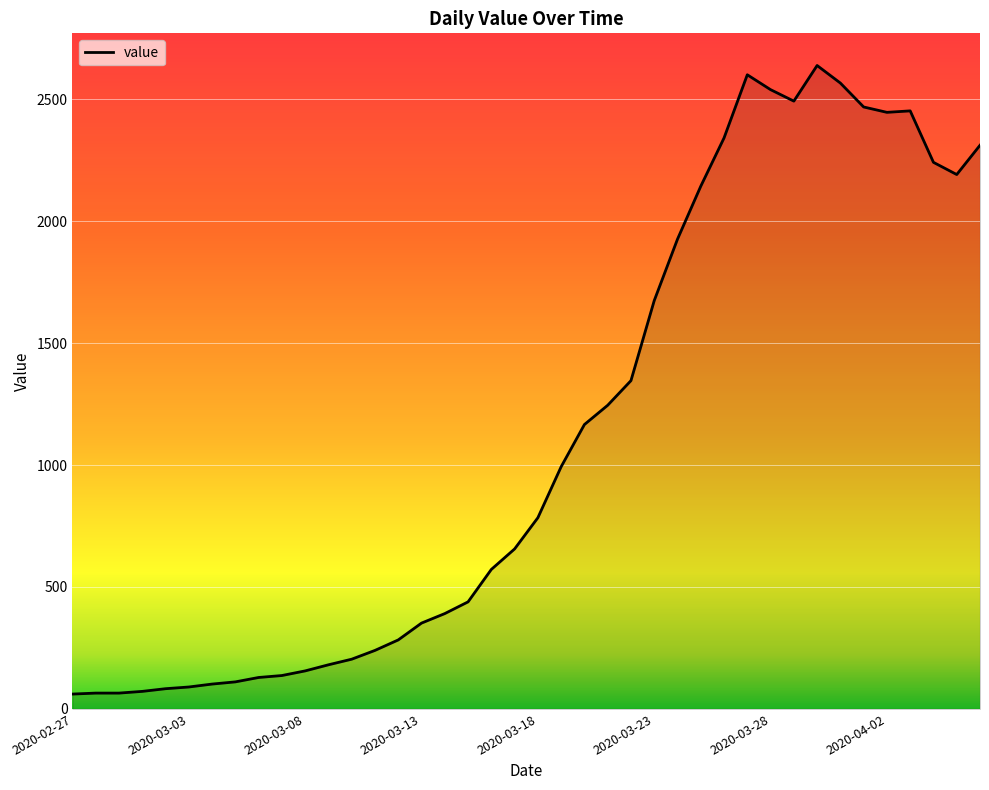

Reading right to left, list all the values displayed in this chart.

2020-04-06=2311	2020-04-05=2191	2020-04-04=2241	2020-04-03=2452	2020-04-02=2446	2020-04-01=2468	2020-03-31=2566	2020-03-30=2638	2020-03-29=2492	2020-03-28=2539	2020-03-27=2600	2020-03-26=2341	2020-03-25=2143	2020-03-24=1926	2020-03-23=1674	2020-03-22=1346	2020-03-21=1245	2020-03-20=1166	2020-03-19=993	2020-03-18=784	2020-03-17=656	2020-03-16=572	2020-03-15=439	2020-03-14=391	2020-03-13=352	2020-03-12=283	2020-03-11=240	2020-03-10=204	2020-03-09=181	2020-03-08=156	2020-03-07=137	2020-03-06=129	2020-03-05=111	2020-03-04=102	2020-03-03=90	2020-03-02=83	2020-03-01=72	2020-02-29=65	2020-02-28=65	2020-02-27=61